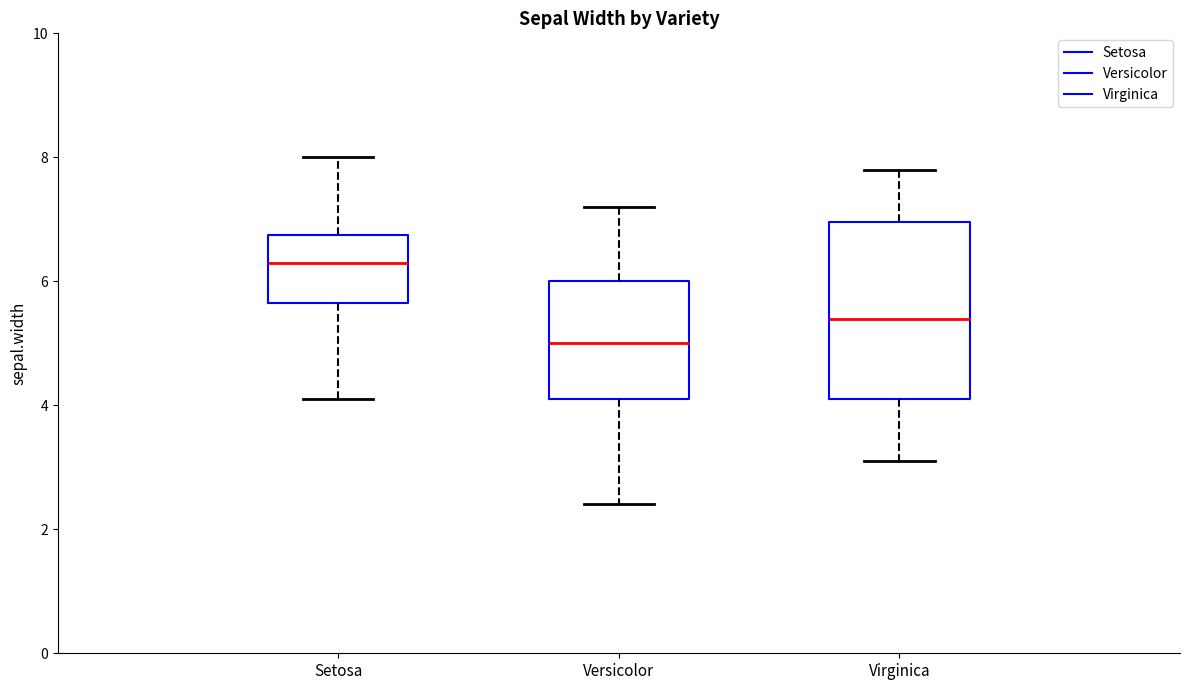

Where does the upper whisker of the box for Setosa end on the y-axis? The values are not printed on the chart, so give them approximately, as read against the axis.

8.0